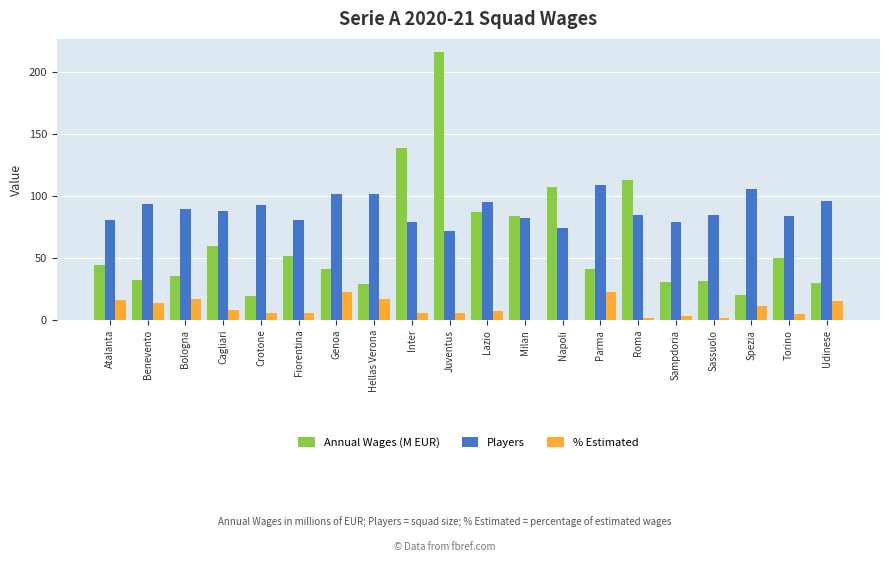

How many data points in % Estimated are above 7?

10